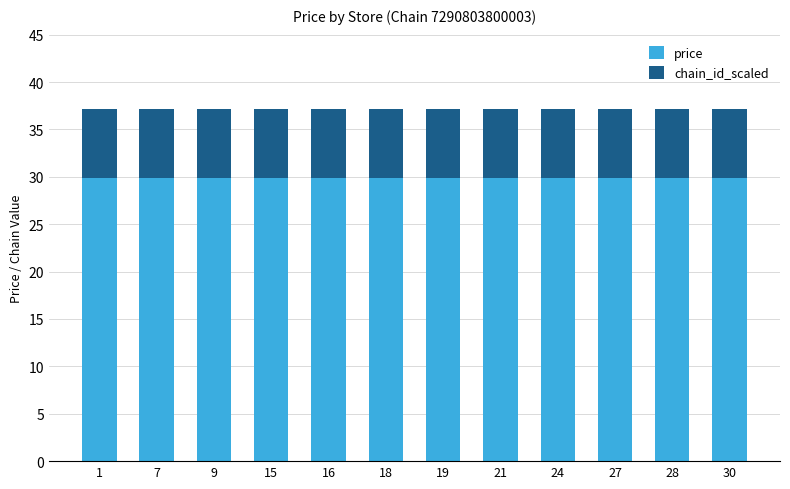

What is the value of the price bar at the 3rd from the left?

29.9